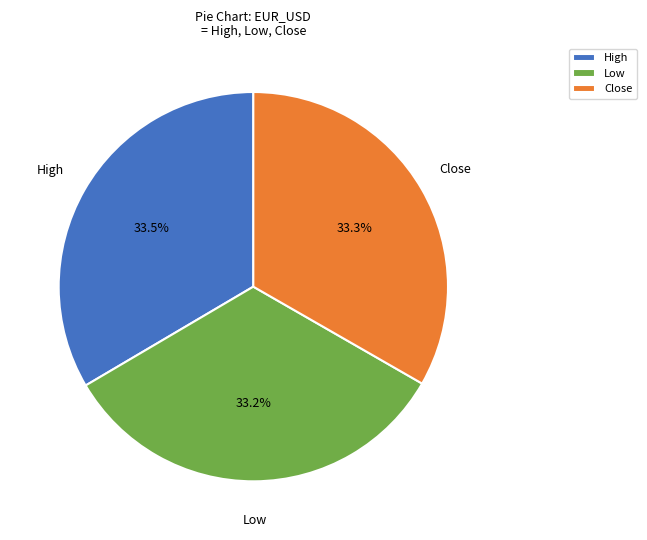

How many slices are in this pie chart?

3